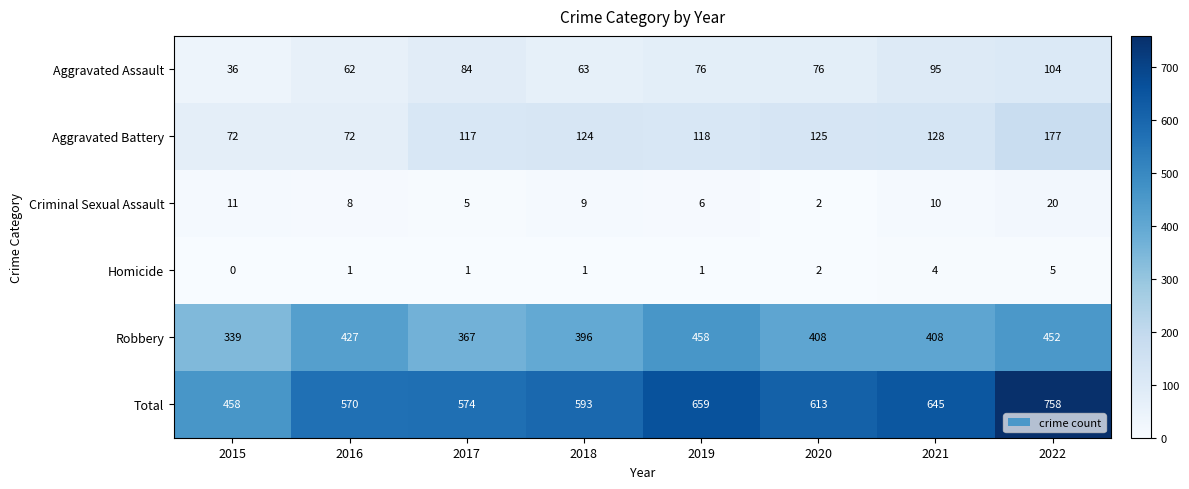

What is the difference between the Robbery values at 2019 and 2020?

50